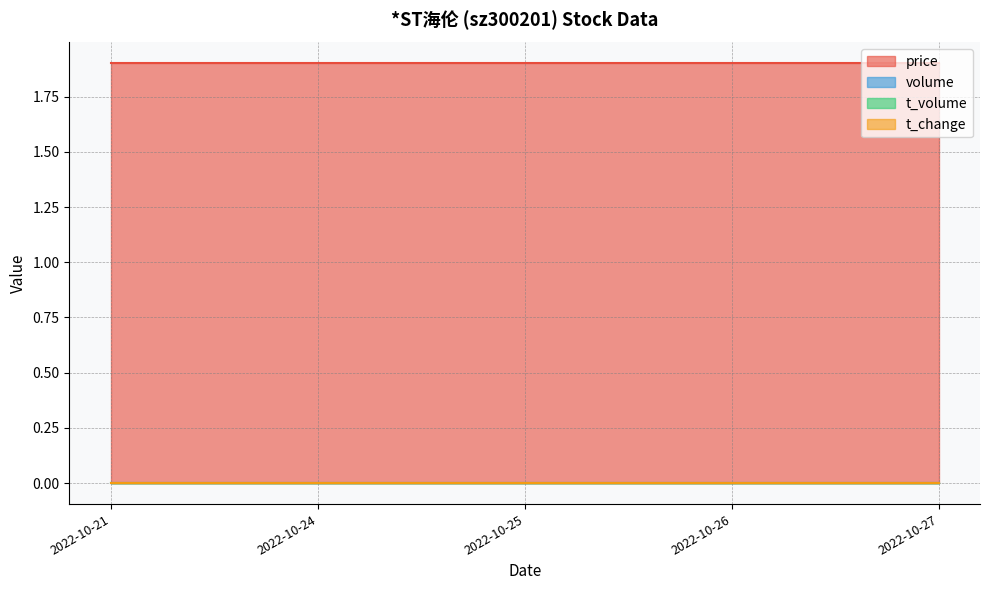

Which series changed the most between 2022-10-25 and 2022-10-26?

price